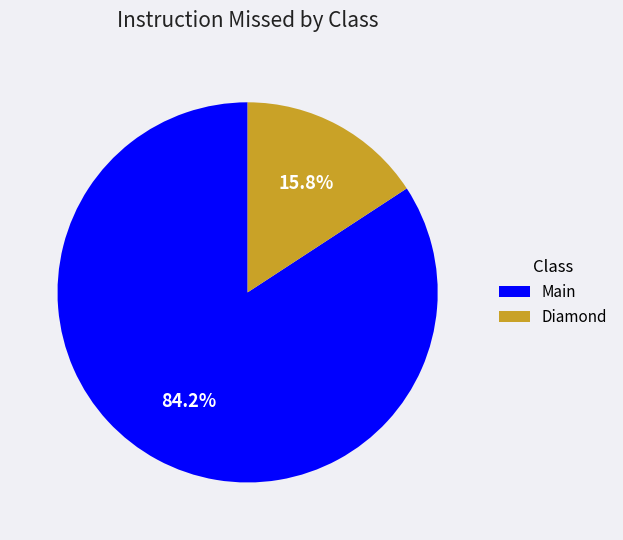

What portion of the pie excludes Diamond?

84.2%